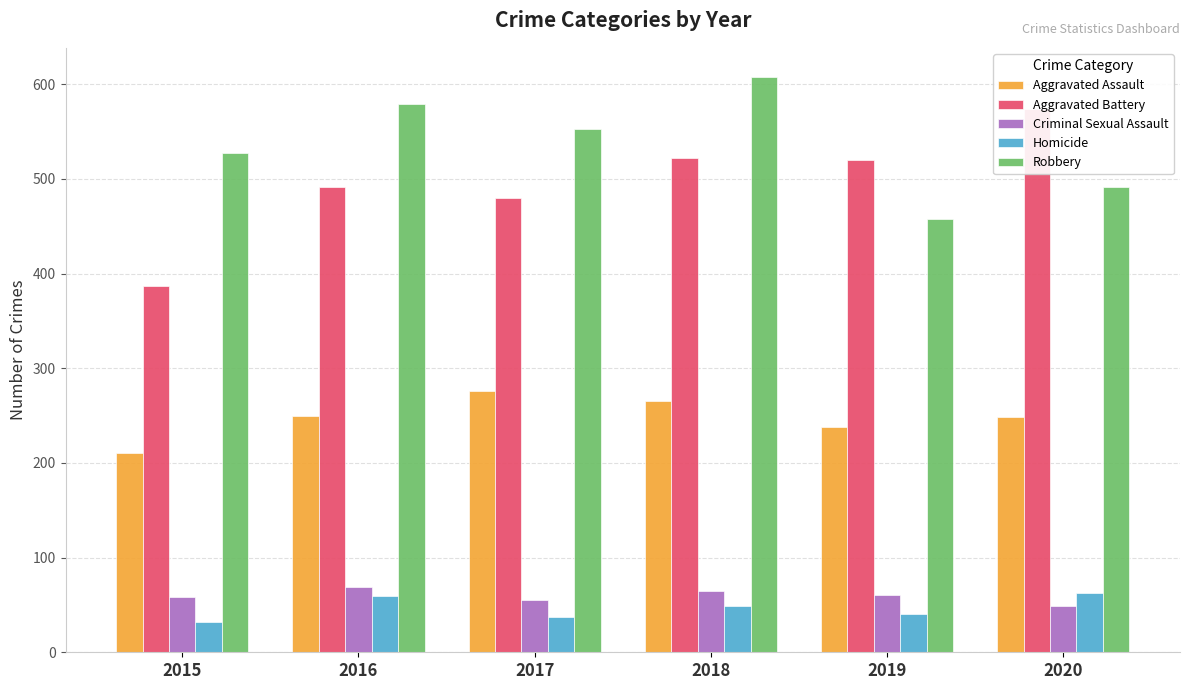

How many values in the Homicide series exceed 49?

2